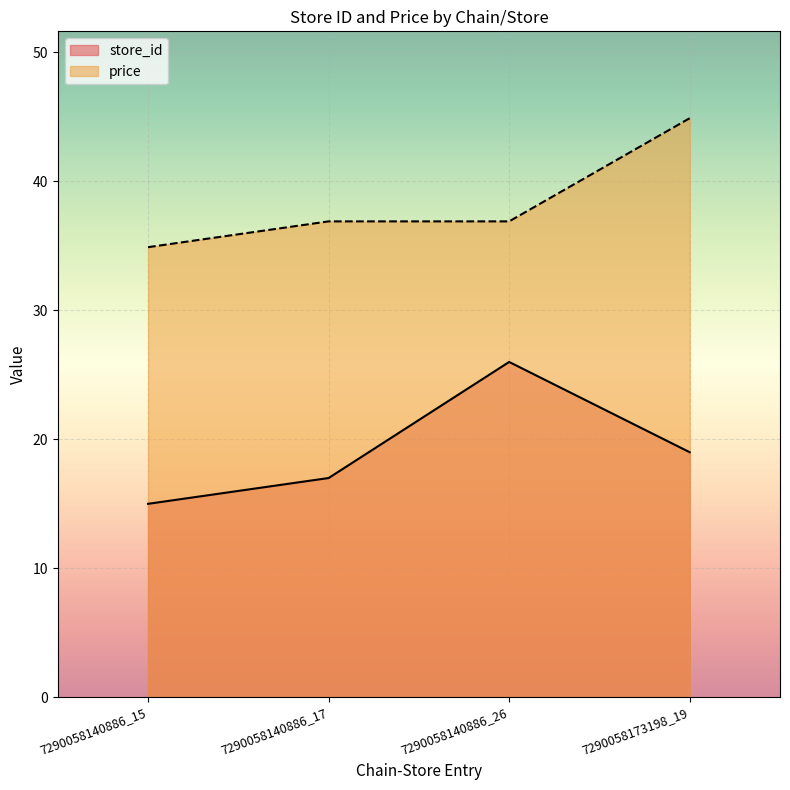

Reading right to left, transcribe all the data shown in this chart.

store_id: 7290058173198_19=19.0	7290058140886_26=26.0	7290058140886_17=17.0	7290058140886_15=15.0
price: 7290058173198_19=44.9	7290058140886_26=36.9	7290058140886_17=36.9	7290058140886_15=34.9